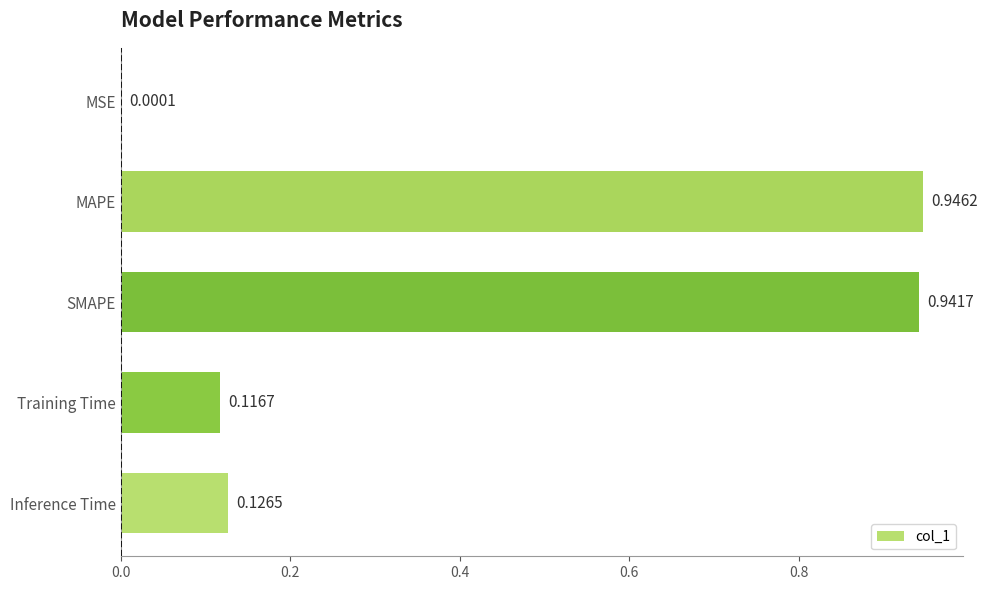

Which has a higher value, Training Time or MAPE?

MAPE